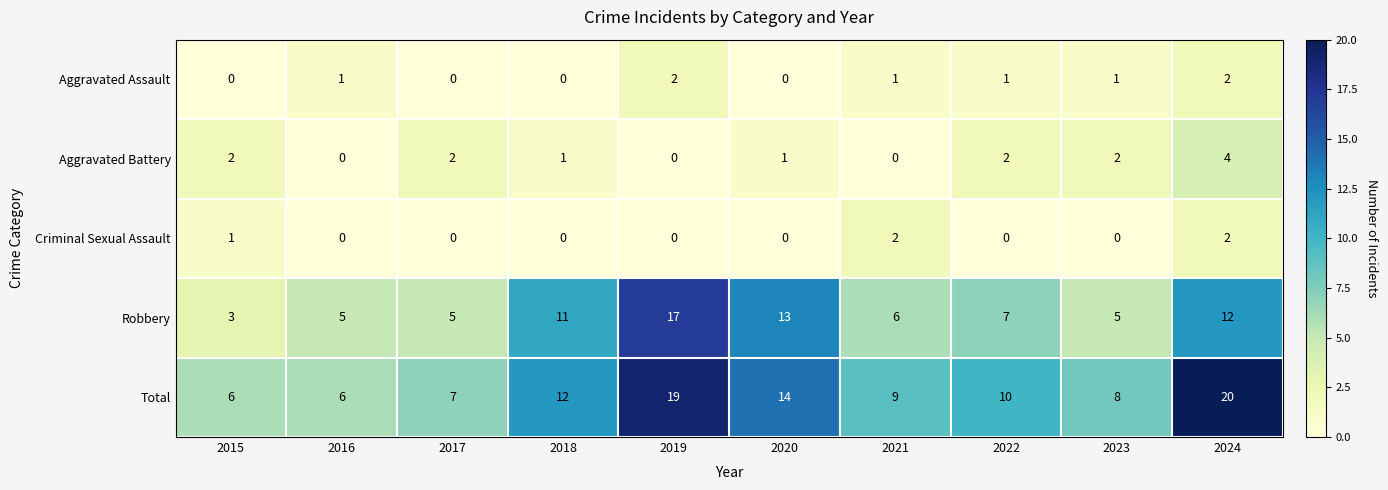

True or false: Total has a value of 4 at 2024.

False